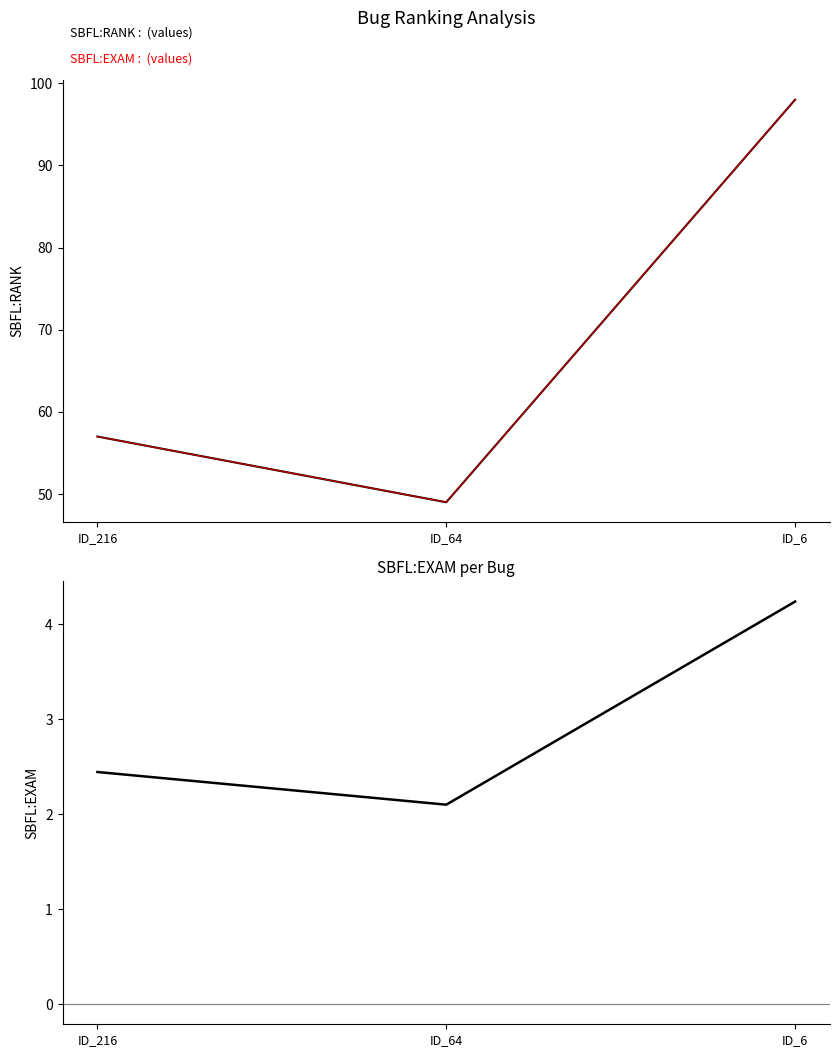

What is the value of the SBFL:RANK point at the 2nd from the left?

49.0